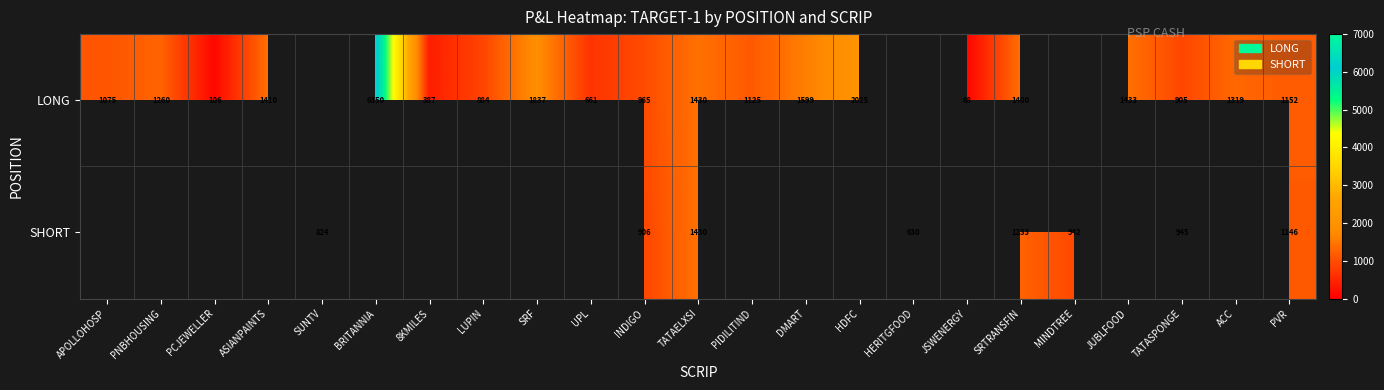

Is it true that LONG equals 2306 at SRTRANSFIN?

False